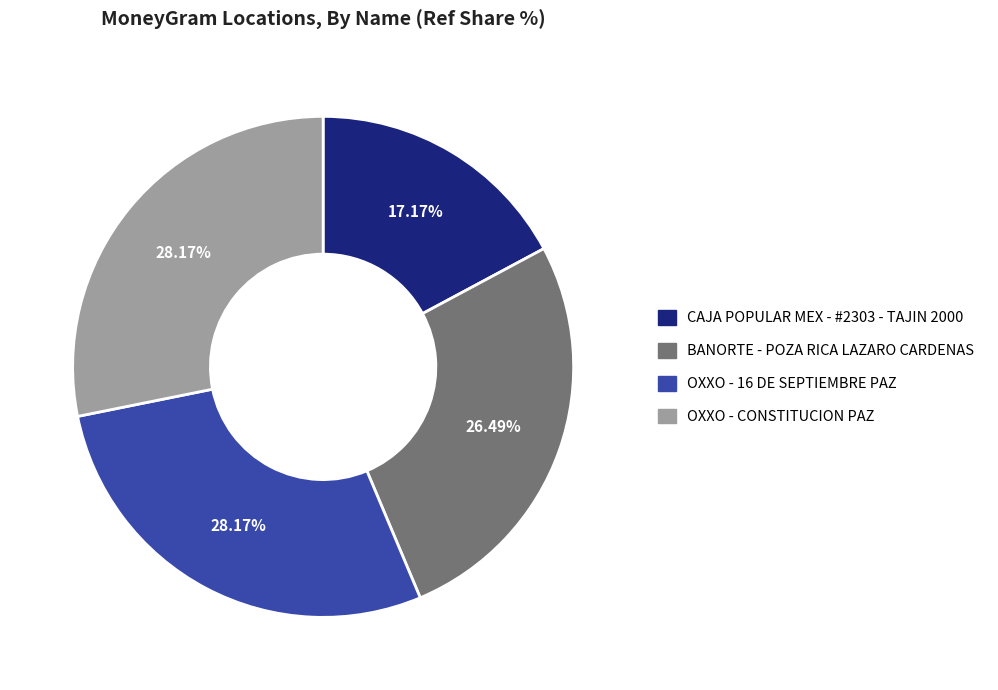

To the nearest percent, what is the difference between the CAJA POPULAR MEX - #2303 - TAJIN 2000 and BANORTE - POZA RICA LAZARO CARDENAS slice percentages?

9%